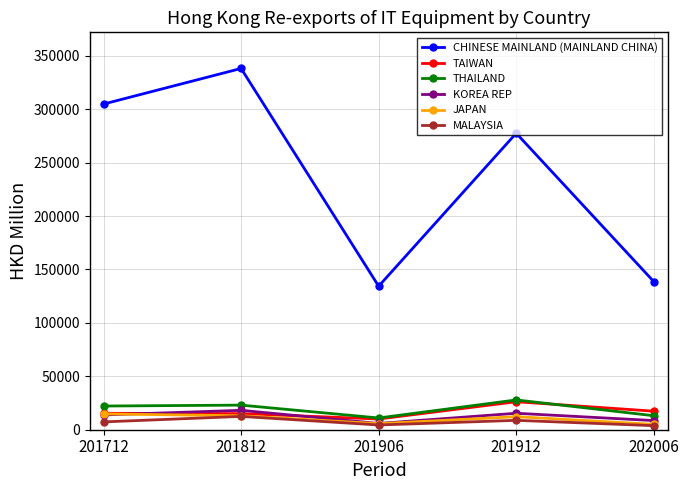

True or false: THAILAND and JAPAN intersect in this chart.

False